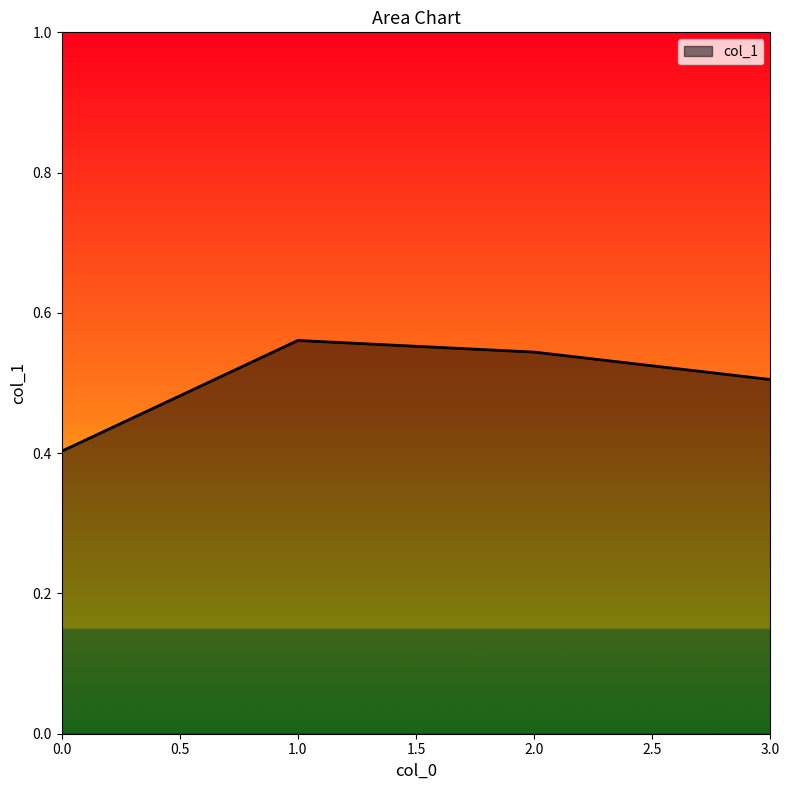

Count the values in the range 0 to 1.

4